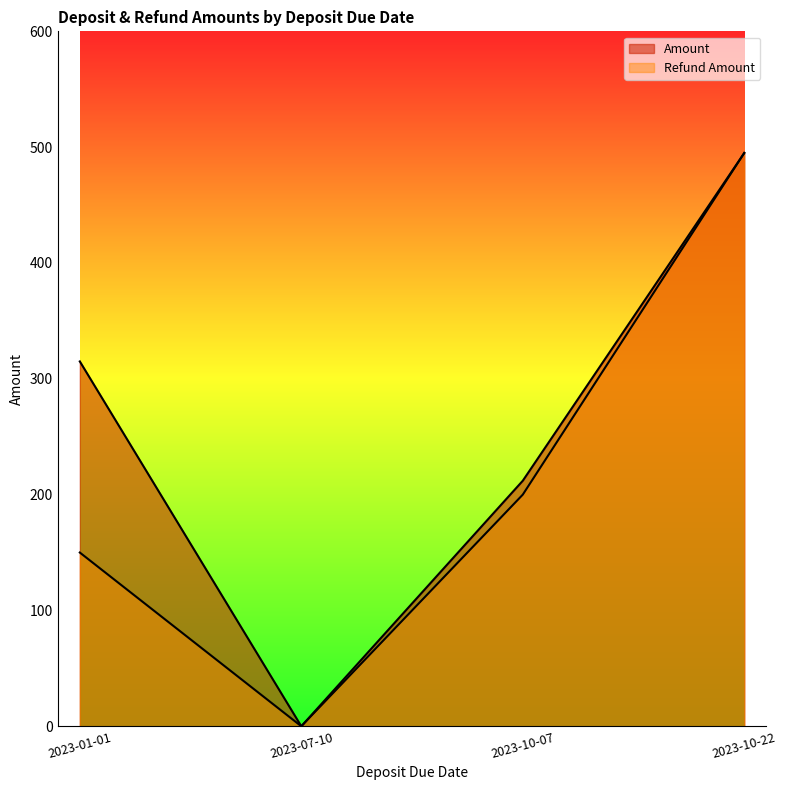

In Amount, how many points are lower than both neighbors (excluding endpoints)?

1